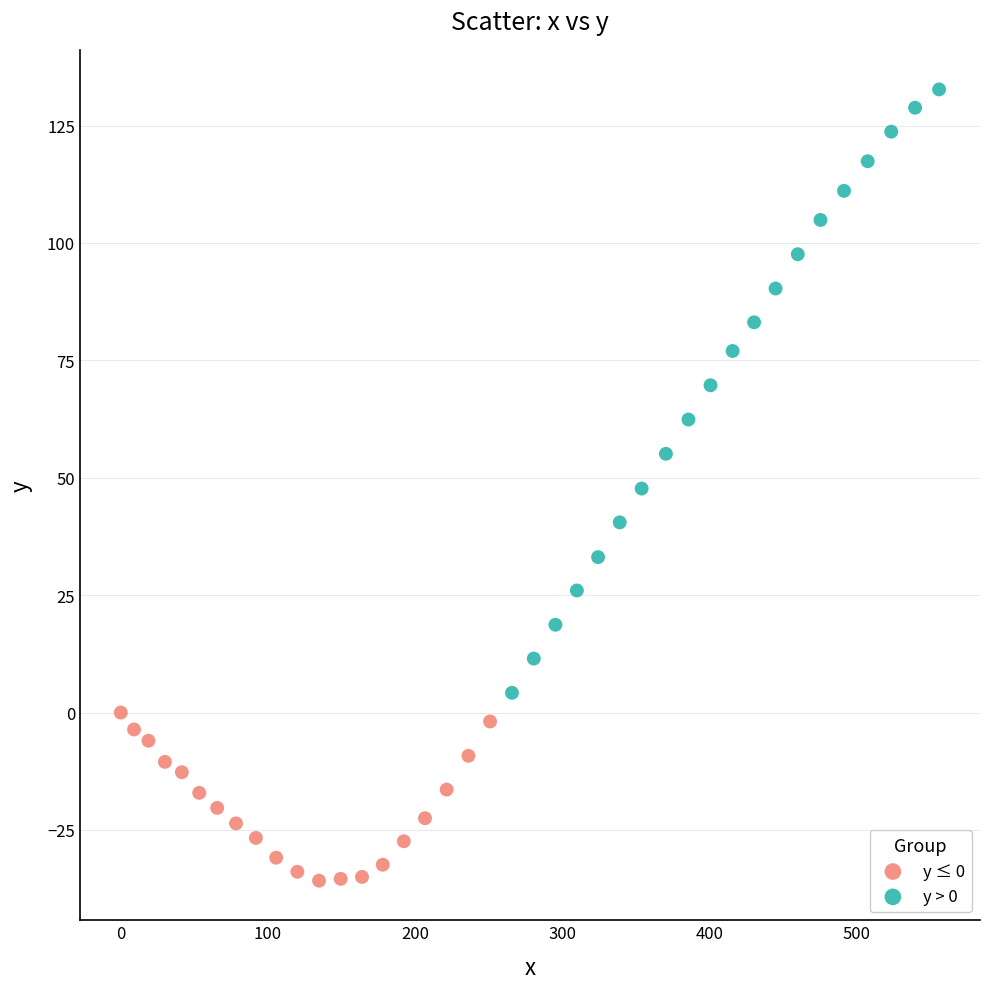

Which series has the largest Y range (max minus min)?

y > 0